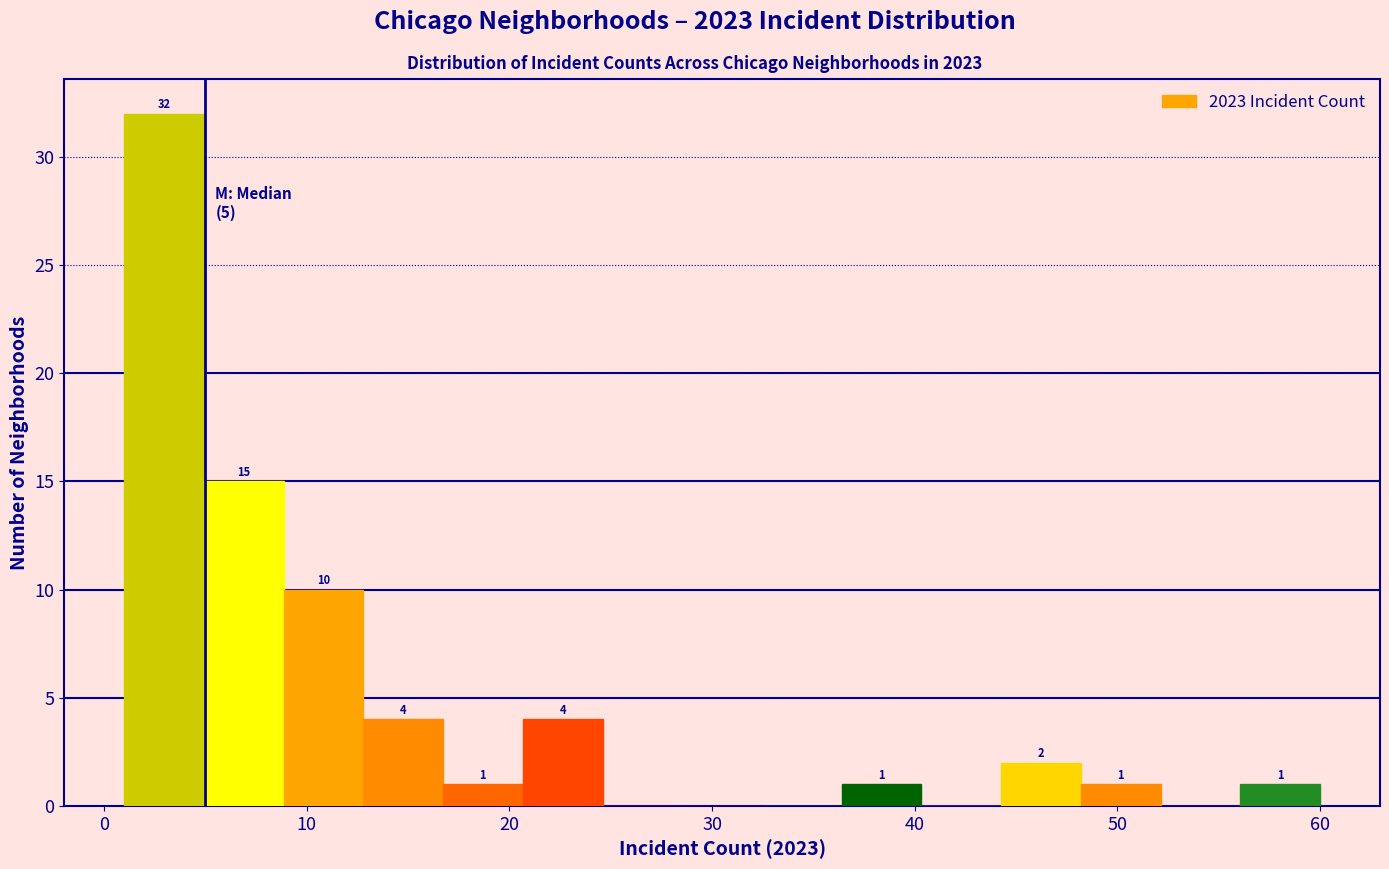

Around what value on the x-axis is the tallest bar? Give the approximate position of its centre, as read against the axis.

3